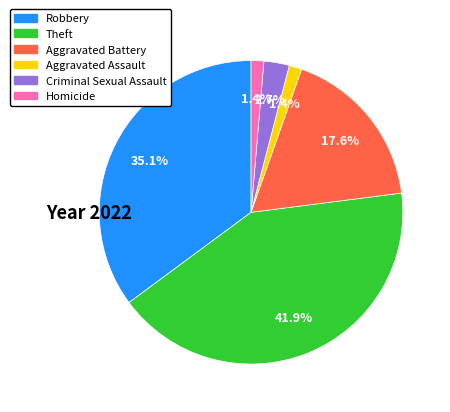

Between Aggravated Assault and Criminal Sexual Assault, which is larger?

Criminal Sexual Assault